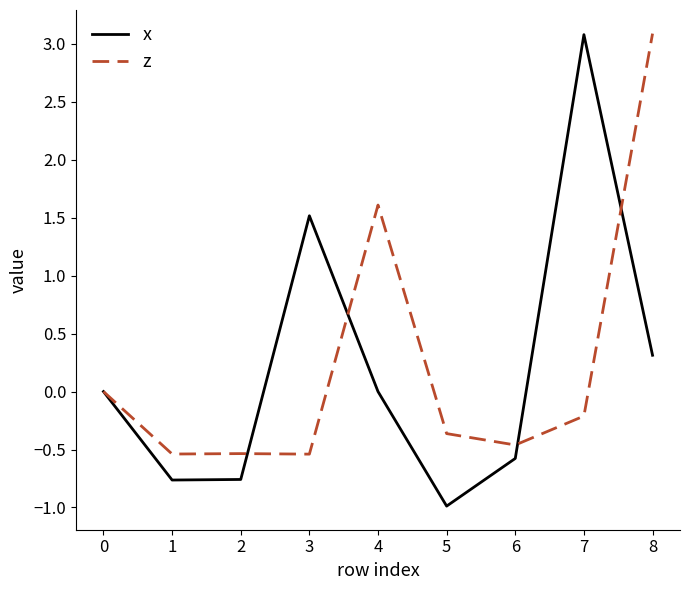

In x, how many points are higher than both neighbors (excluding endpoints)?

2